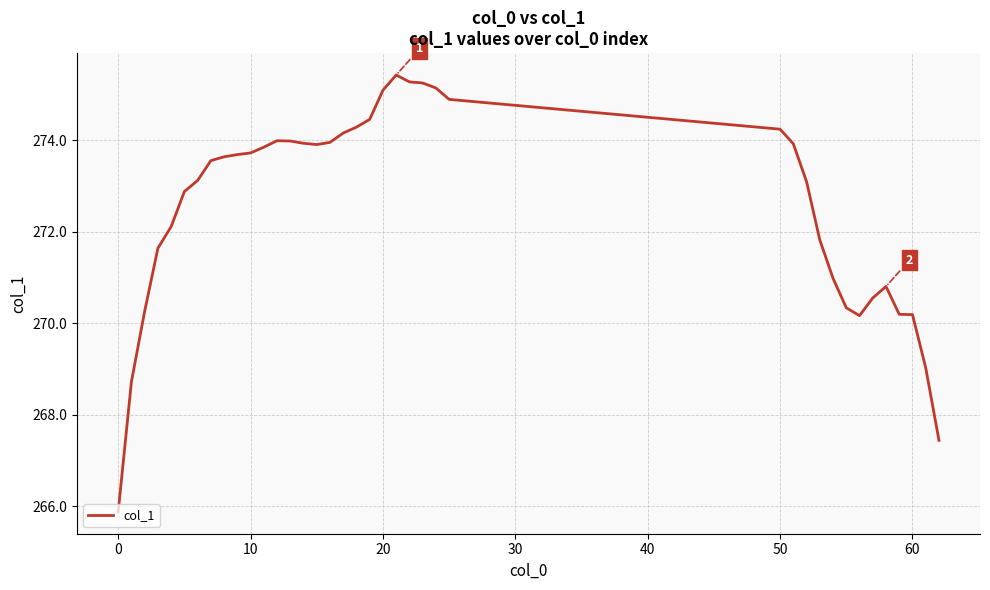

How many lines are shown in the chart?

1